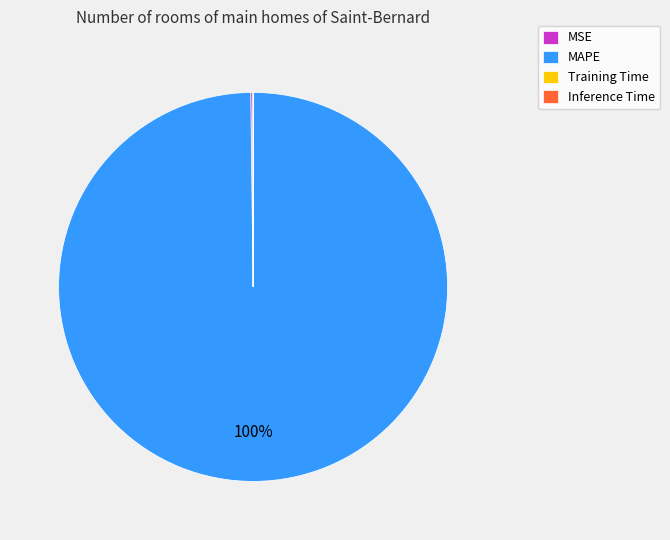

Does MAPE represent more than half of the total?

Yes